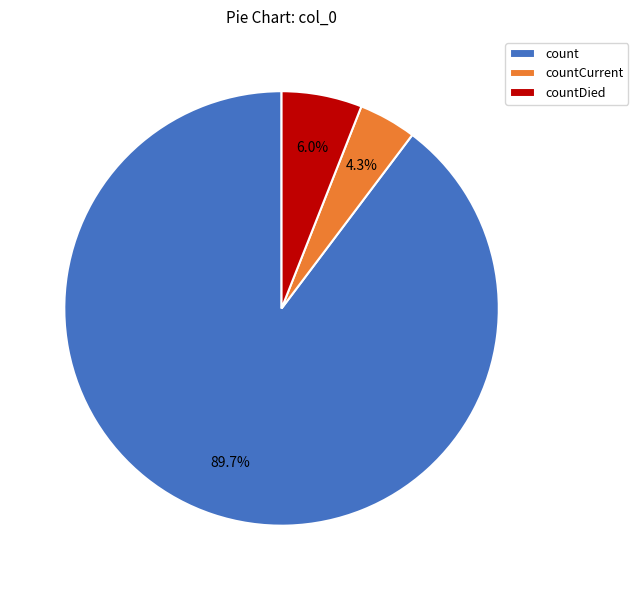

To the nearest percent, what percentage of the pie is count?

90%